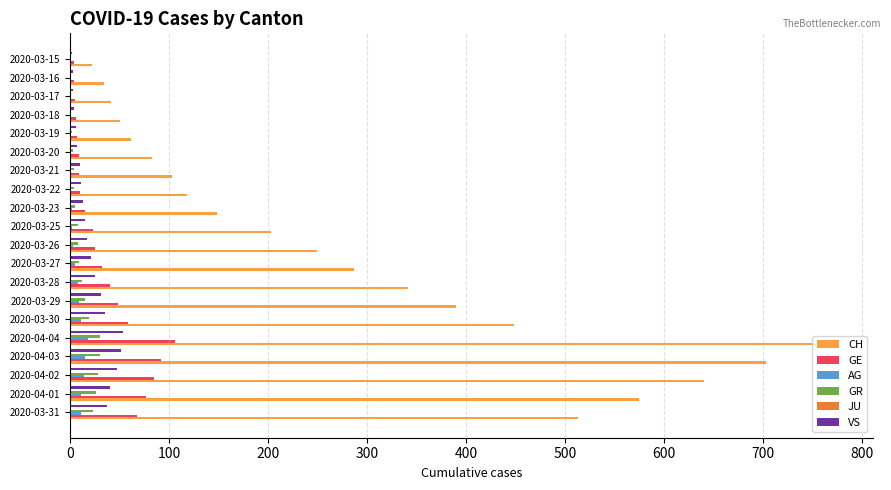

How many series are shown in this chart?

5